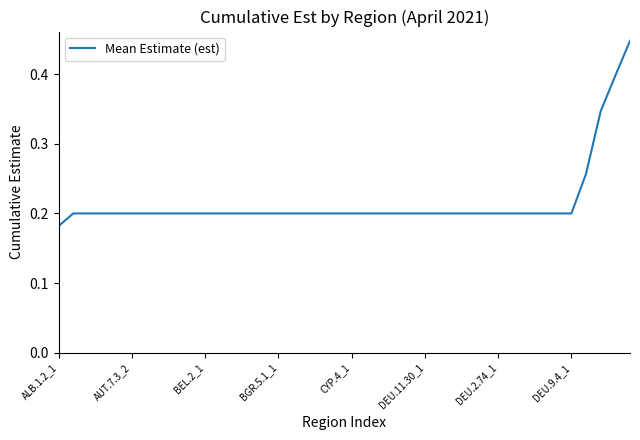

What is the smallest value displayed?

0.2